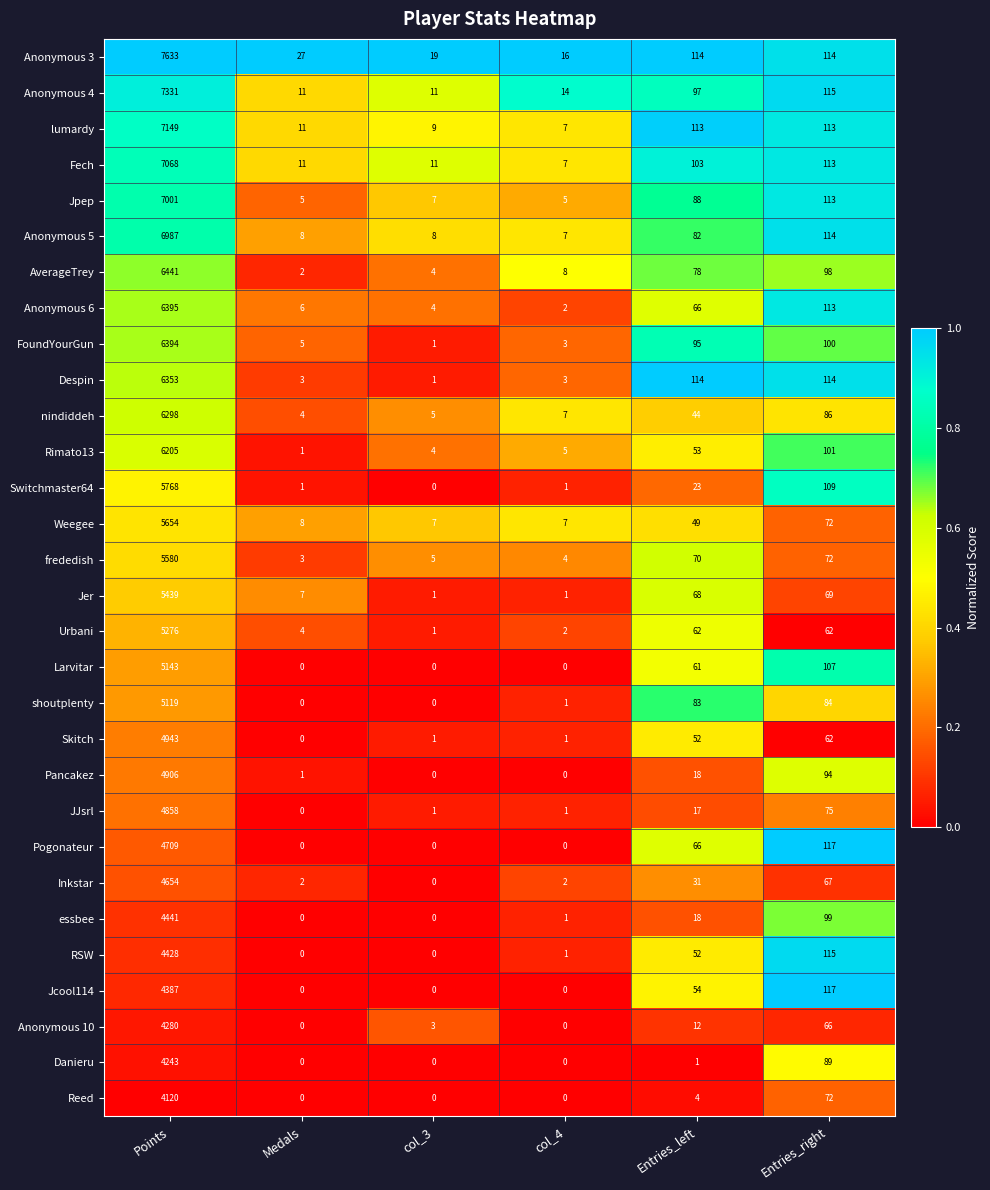

At which label is Jer closest to 2720?

Entries_right